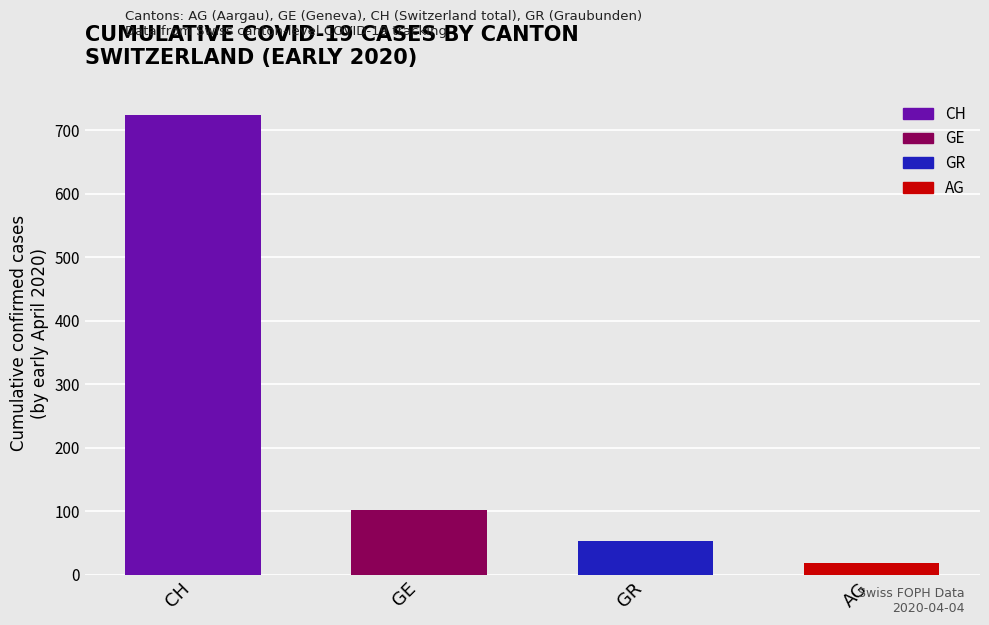

Reading left to right, extract all data points from this chart.

CH=724	GE=102	GR=53	AG=18